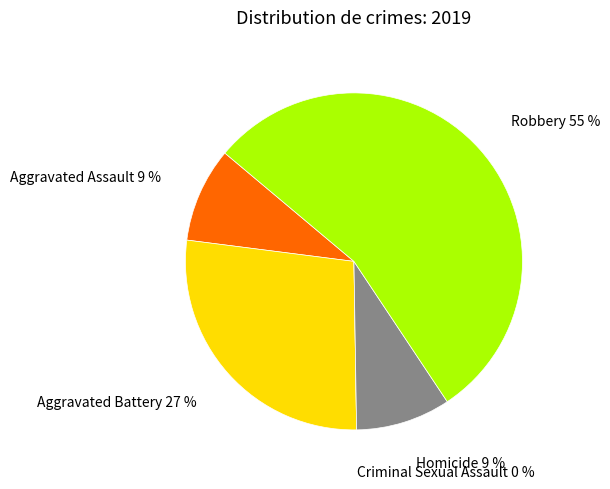

What is the largest slice in the pie chart?

Robbery